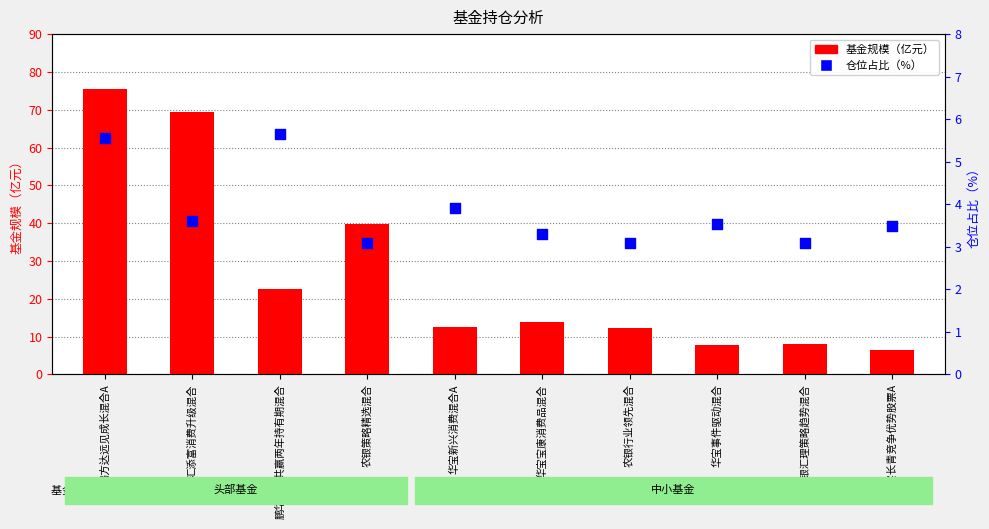

Which series has the largest total across all categories?

基金规模（亿元）